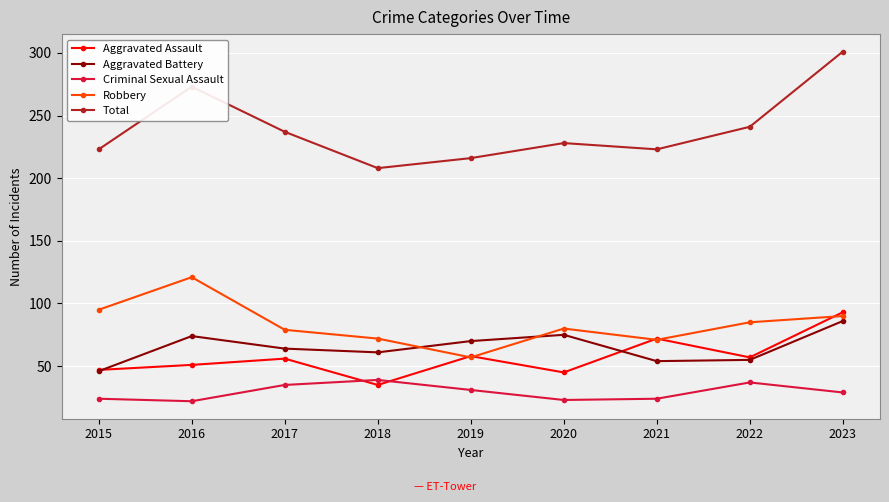

What is the value of the Total point at the 7th from the left?

223